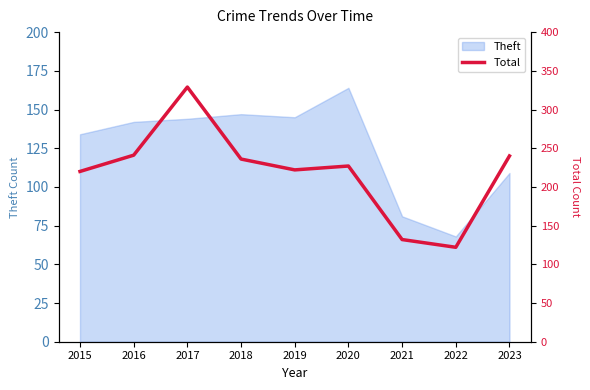

Where does the data first go above 227?

2016